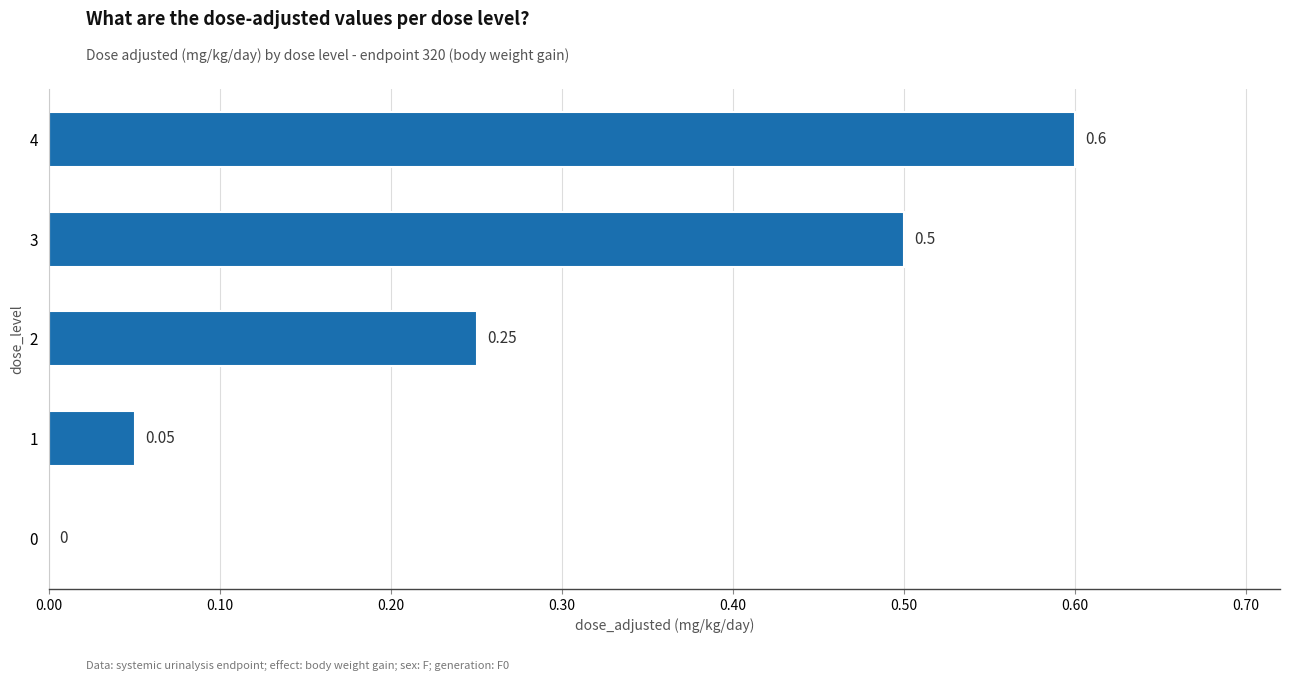

What is the sum of all values?

1.4